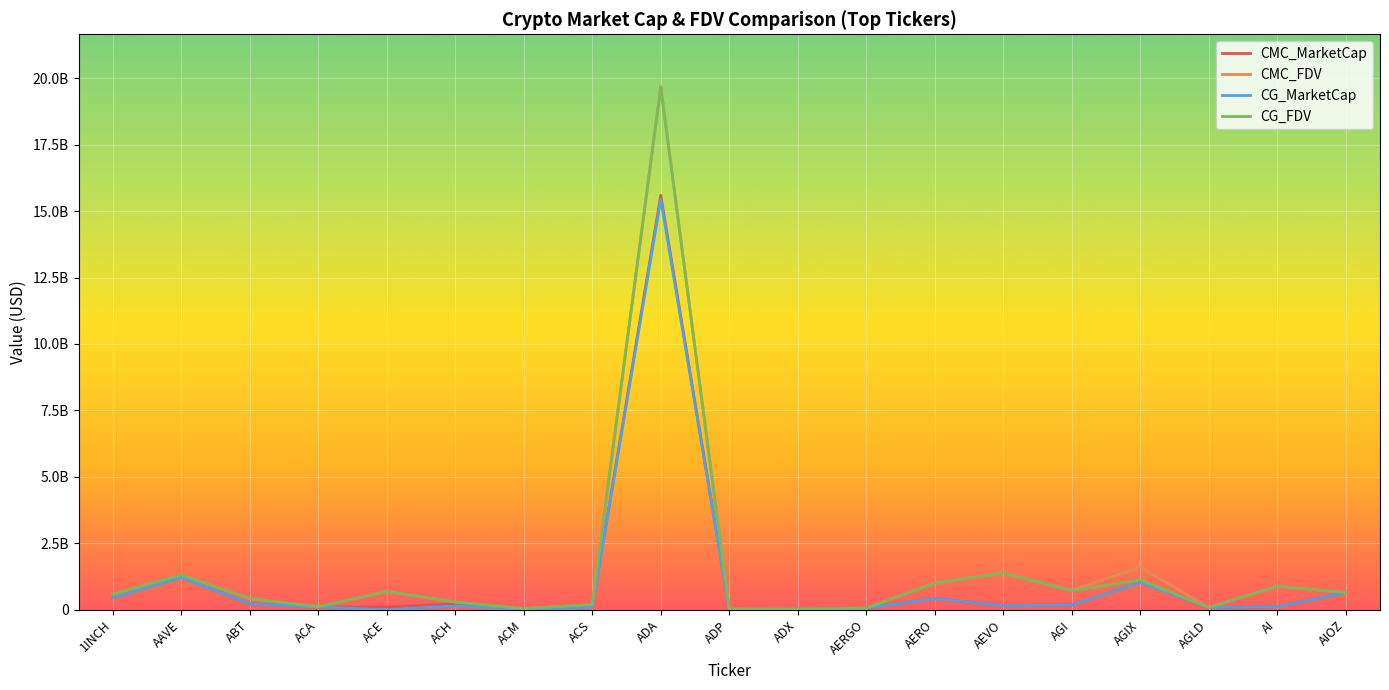

How many interior local peaks does the CMC_FDV series have?

6